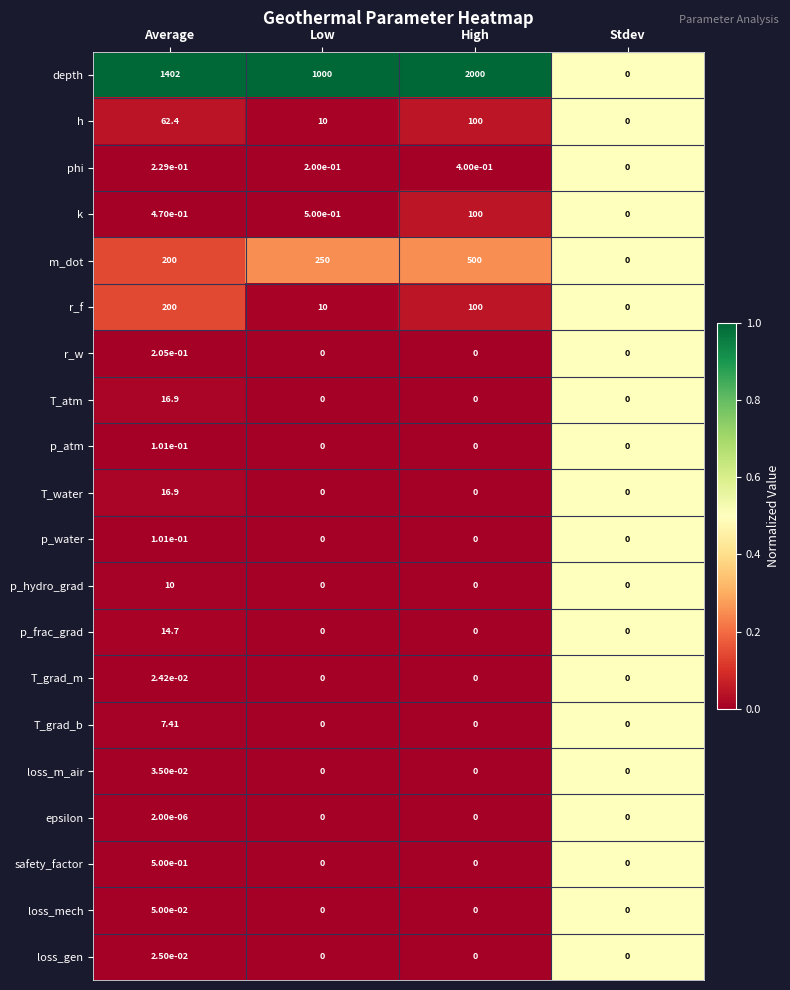

What is the spread (max minus min) of values at Low?

1000.0